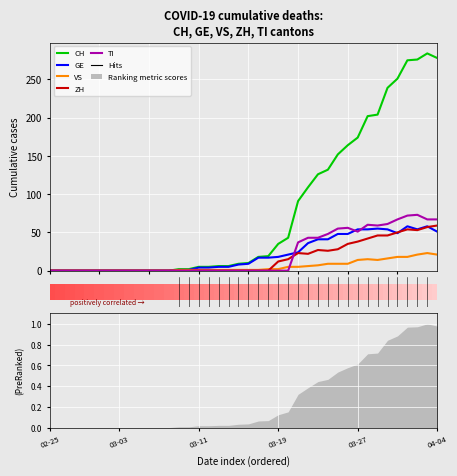

How many groups of bars are there?

40